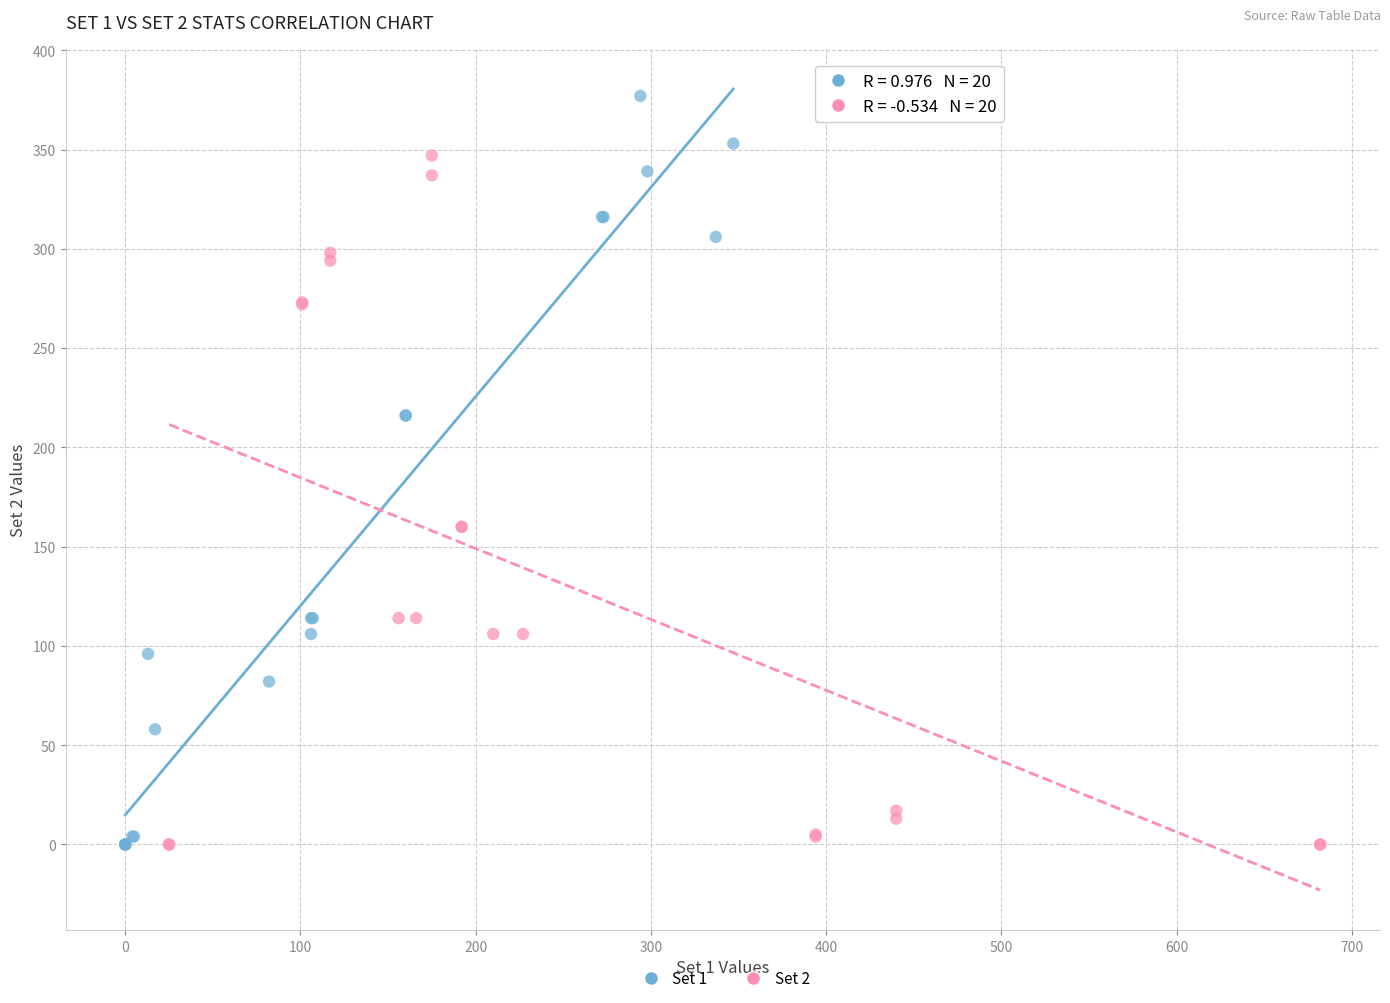

Which series reaches the maximum Y coordinate?

Set 1